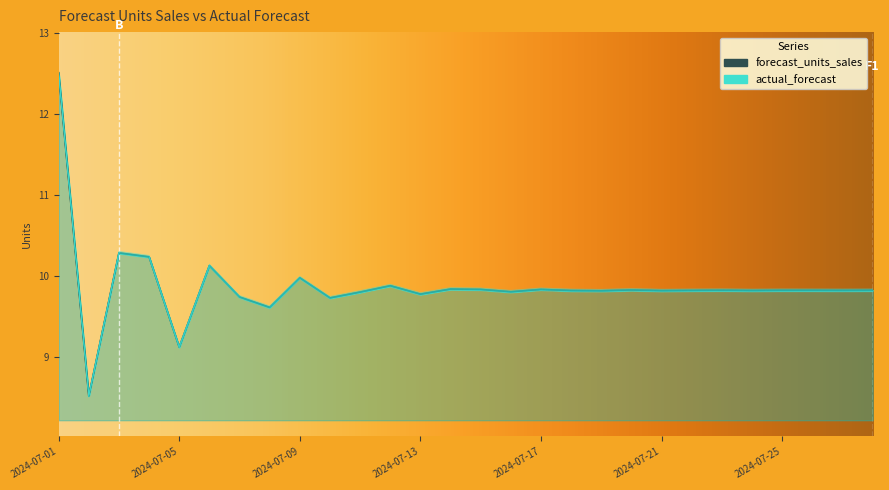

What is the total value across all series at 2024-07-16?

19.6